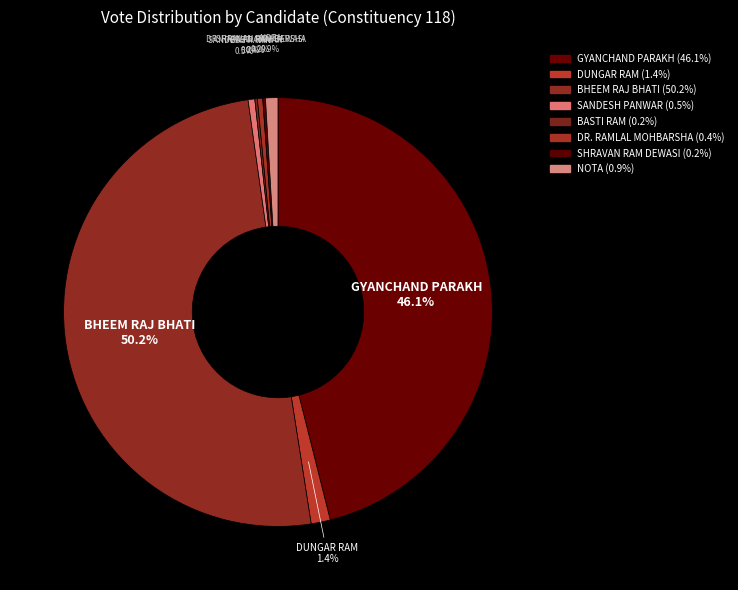

Which category accounts for the majority?

BHEEM RAJ BHATI